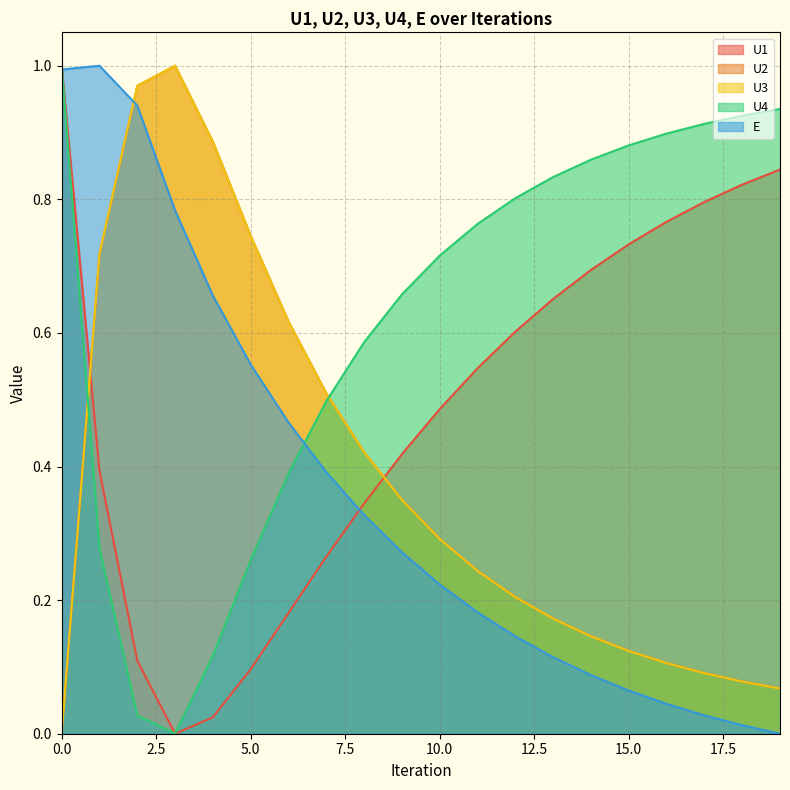

Is it true that E equals 0.1 at 7?

False